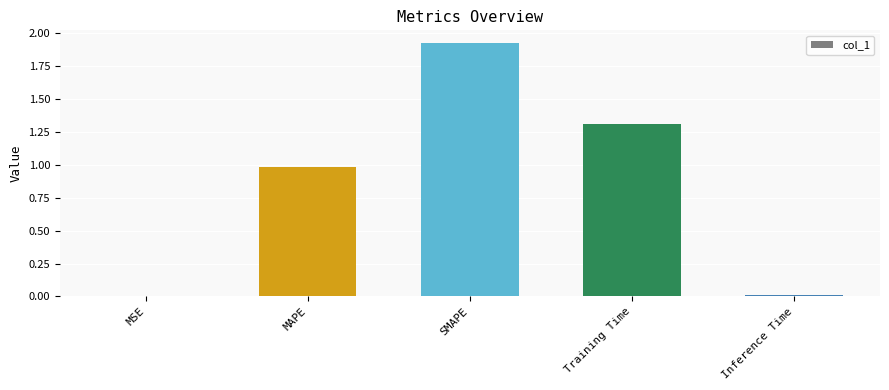

Which category has the highest value across all series?

SMAPE